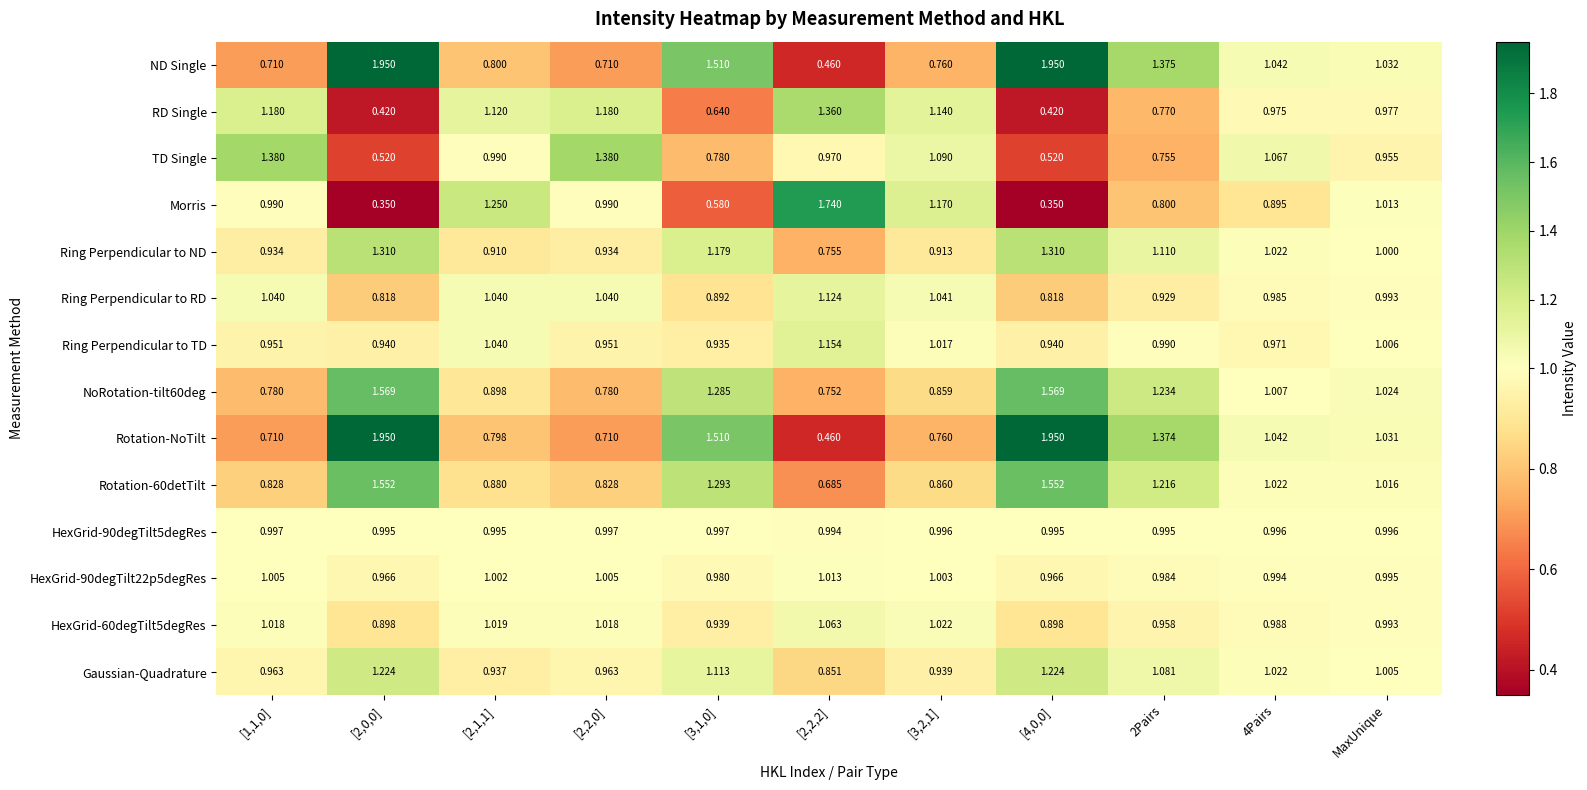

How many categories are shown in the chart?

11